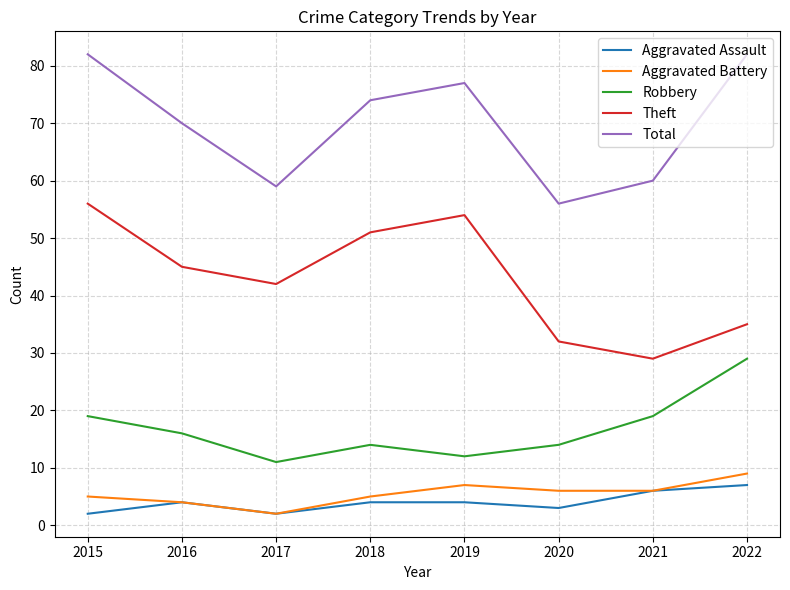

Where does the Aggravated Battery series first go above 6?

2019